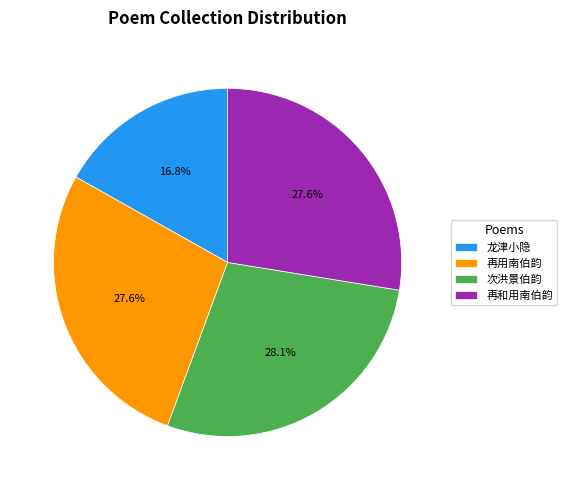

What is the smallest slice in the pie chart?

龙津小隐